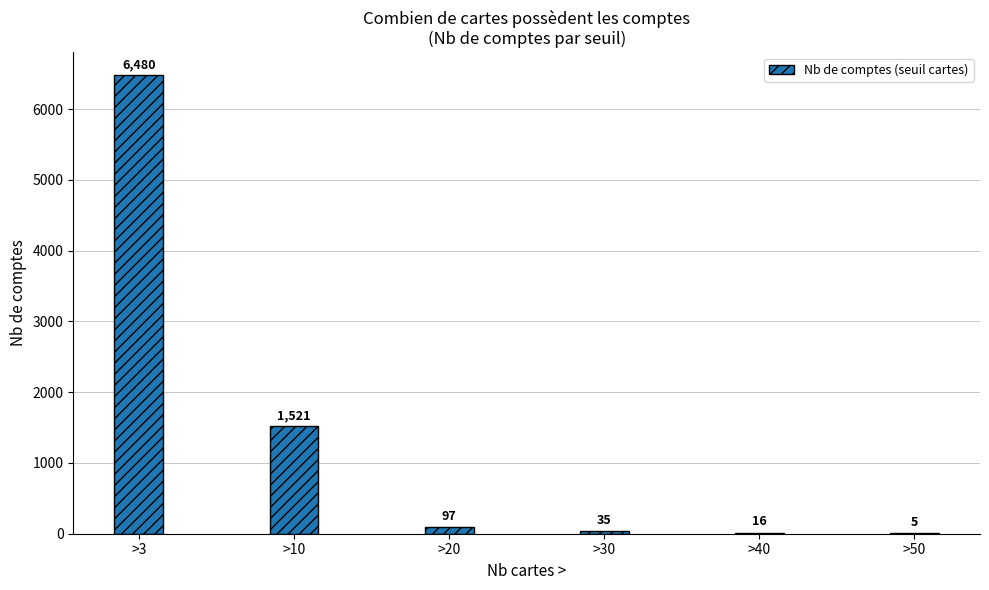

The value at >10 is 1521. True or false?

True